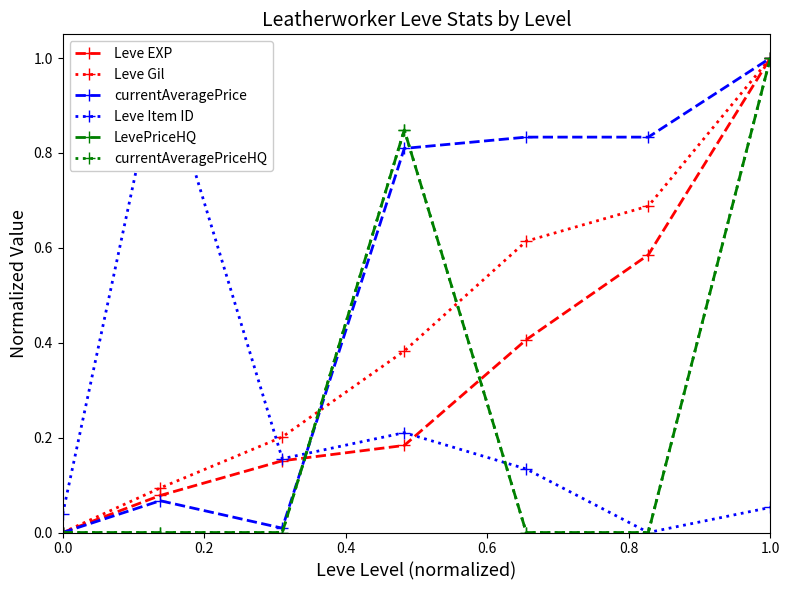

What is the difference between the second highest and minimum values in the Leve EXP series?

0.6